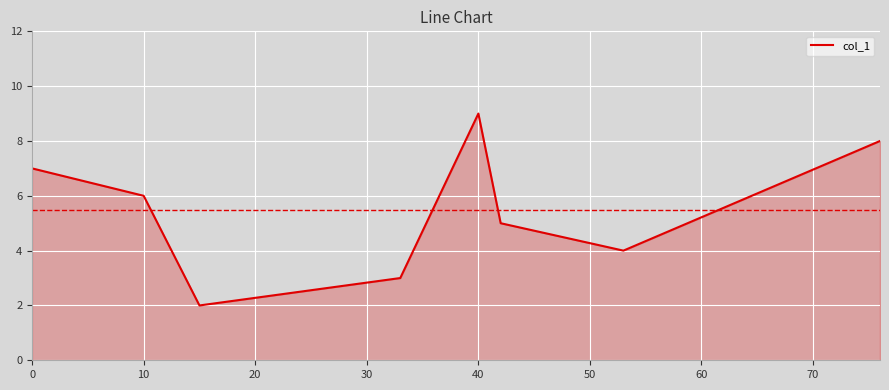

What is the difference between the maximum and second lowest values?

6.0